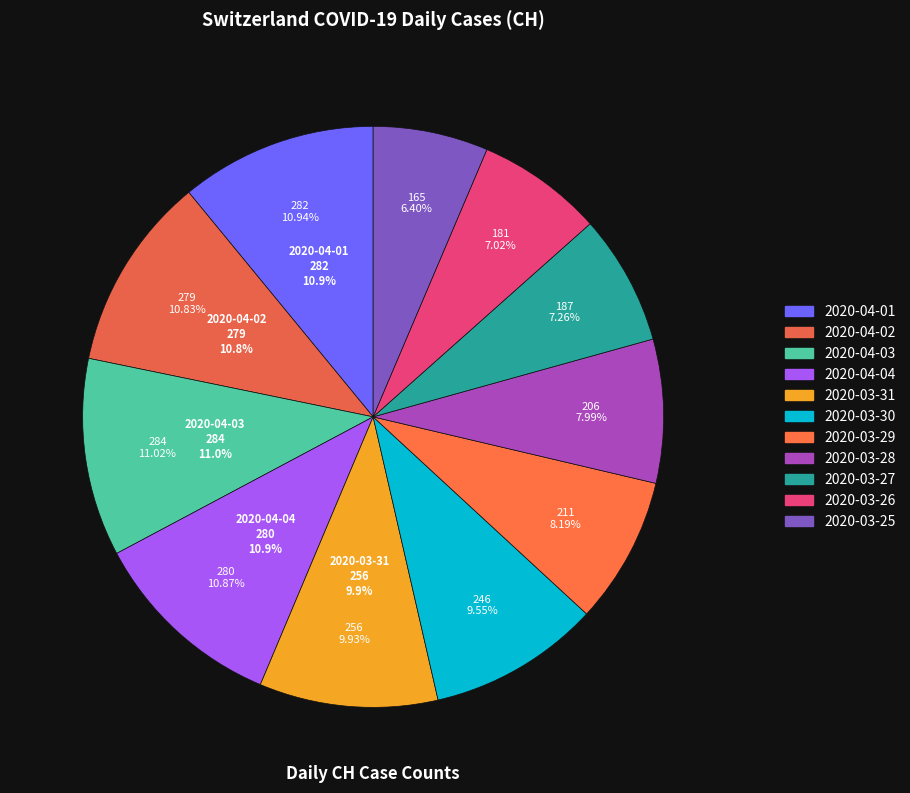

To the nearest percent, what percentage of the pie is 2020-04-02?

11%